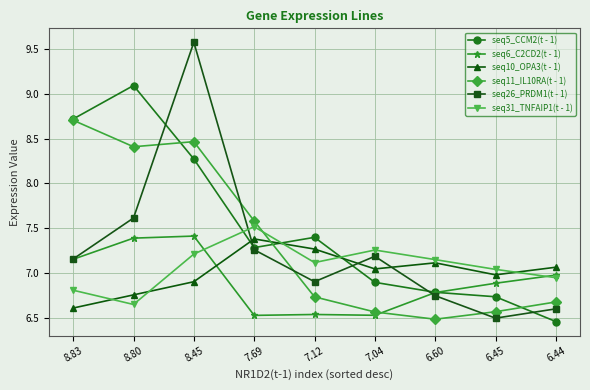

Which category has the lowest value in the seq10_OPA3(t - 1) series?

8.83